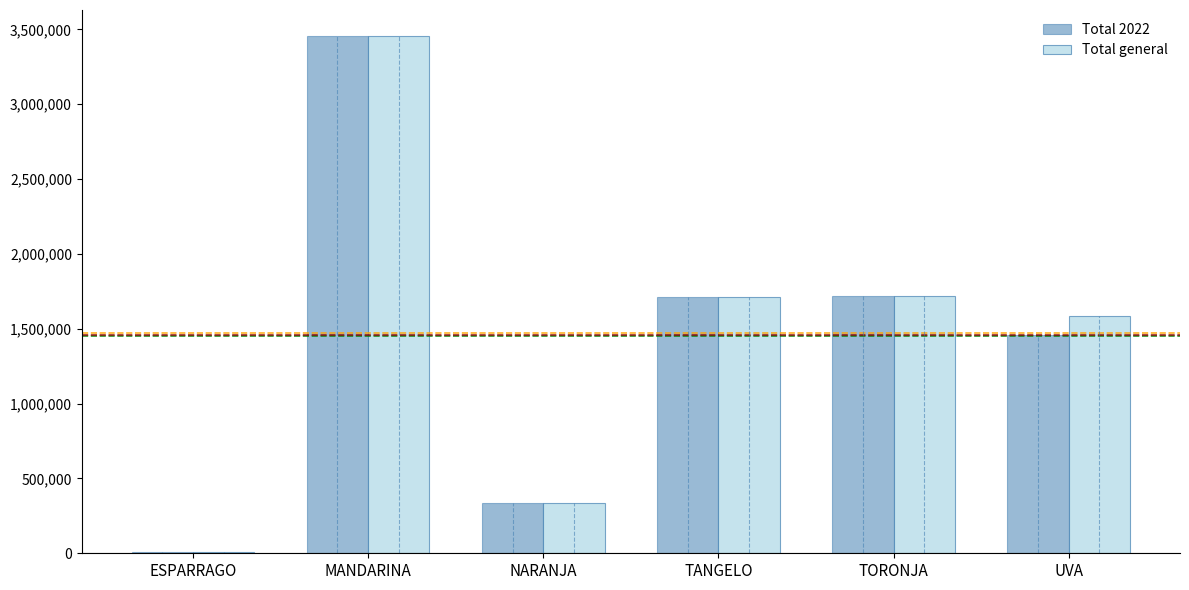

What is the sum of all Total 2022 values?

8695676.6